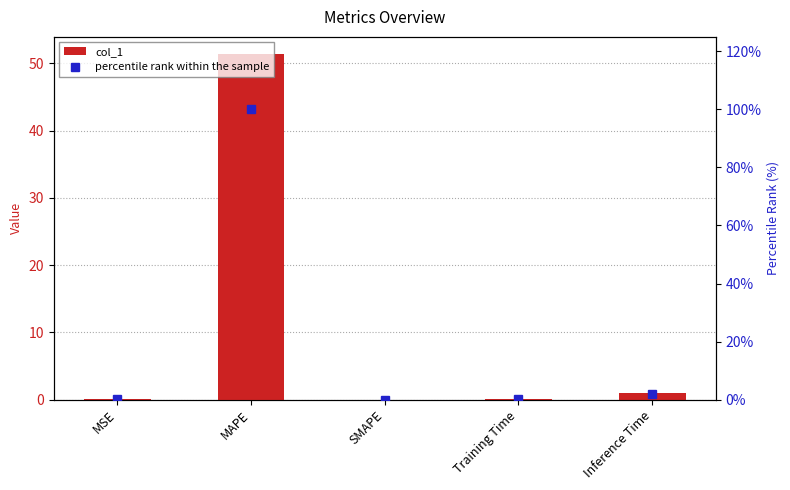

Which series has the largest range (max minus min)?

percentile rank within the sample